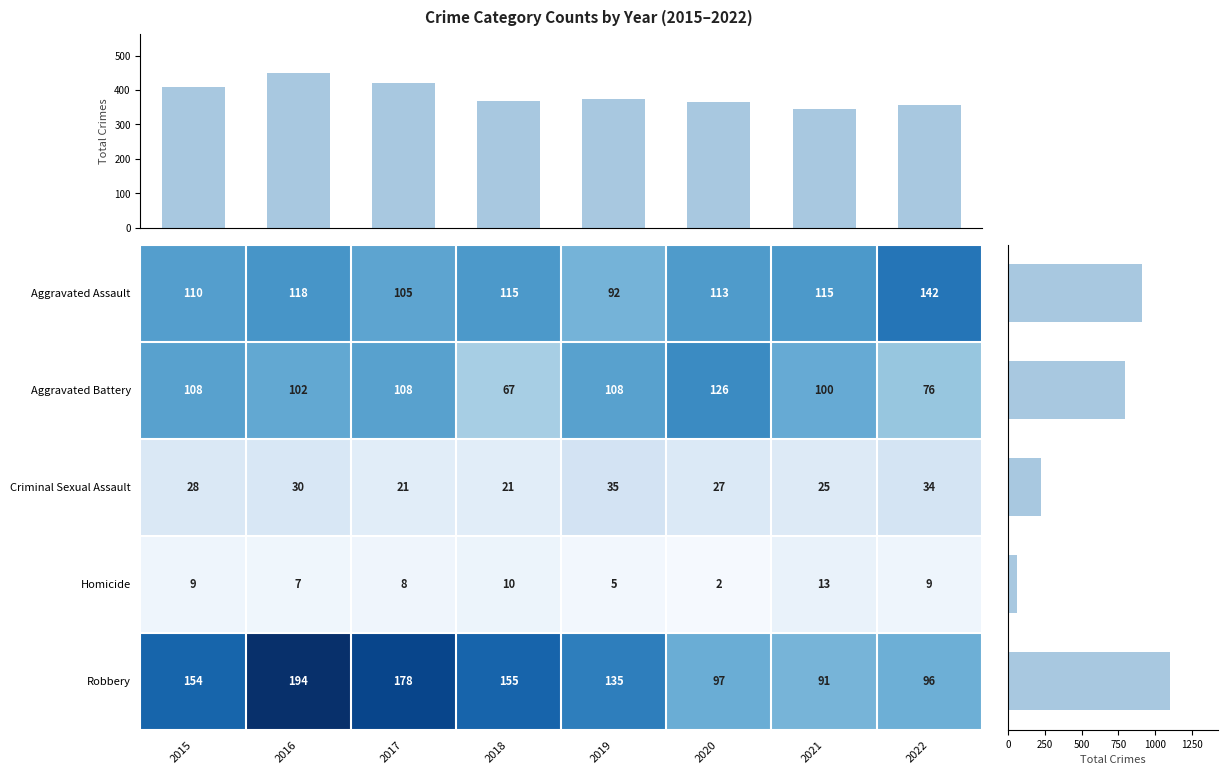

What is the total value across all series at 2021?

344